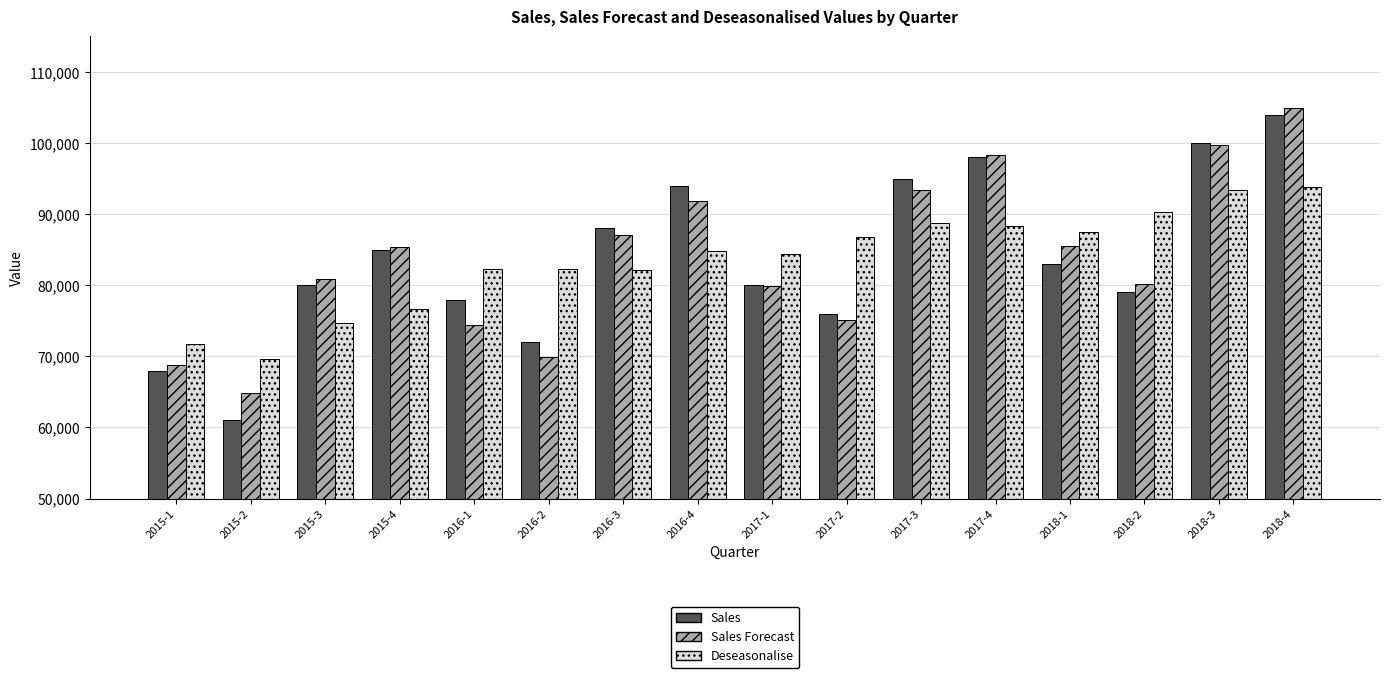

Are the bars grouped side by side (vs. stacked)?

Yes